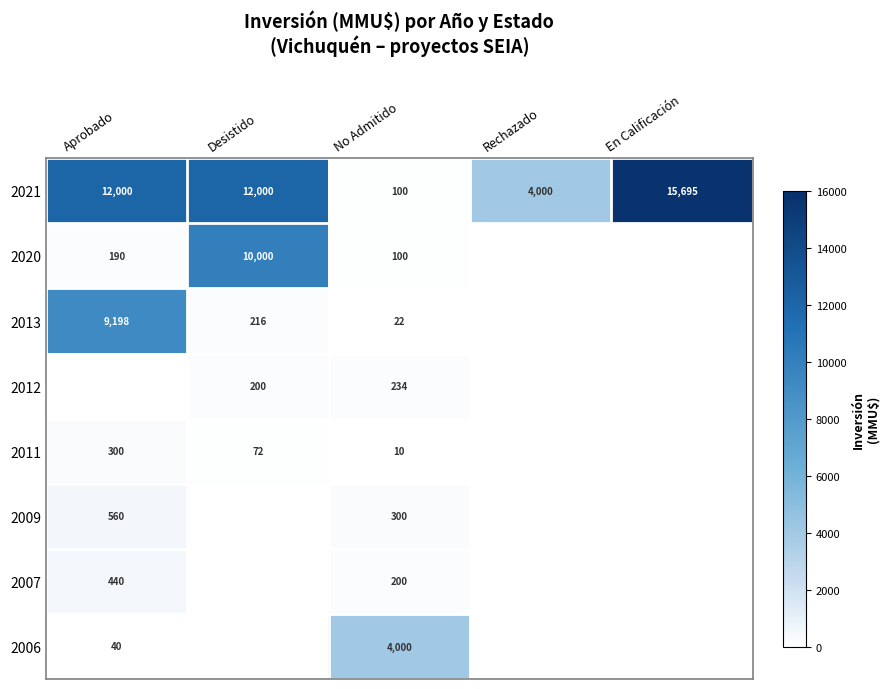

The 2021 series shows 29 at No Admitido. True or false?

False